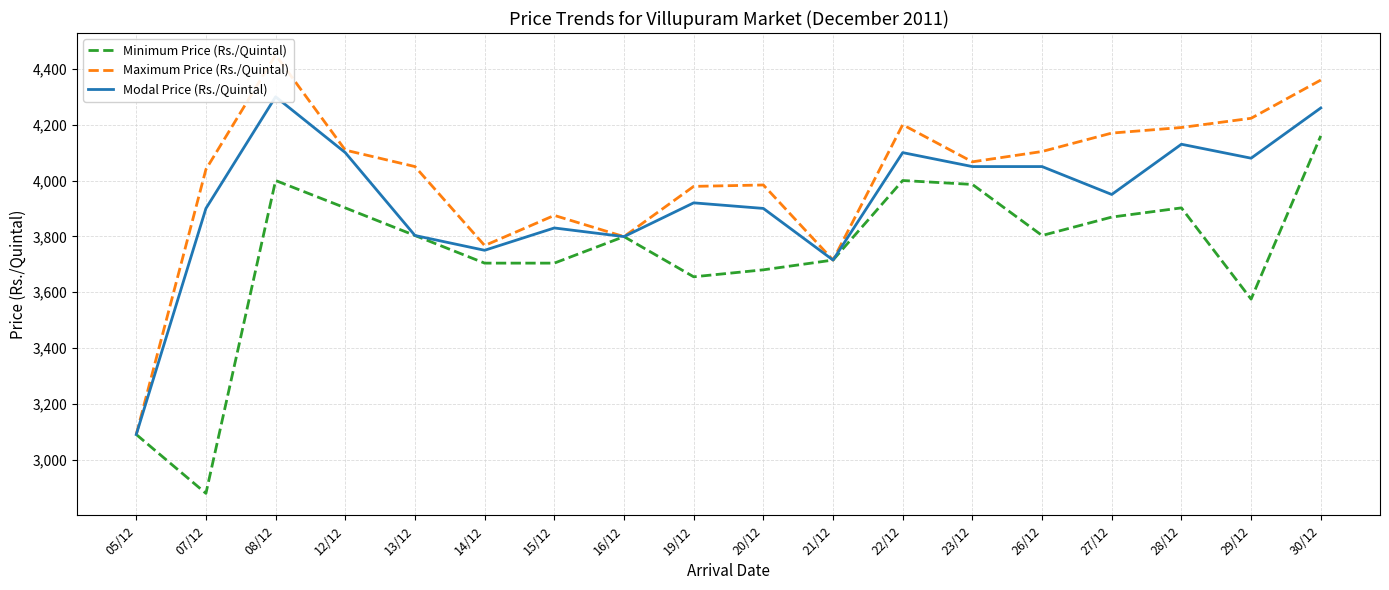

True or false: Maximum Price (Rs./Quintal) has more than 1 interior local peaks.

True